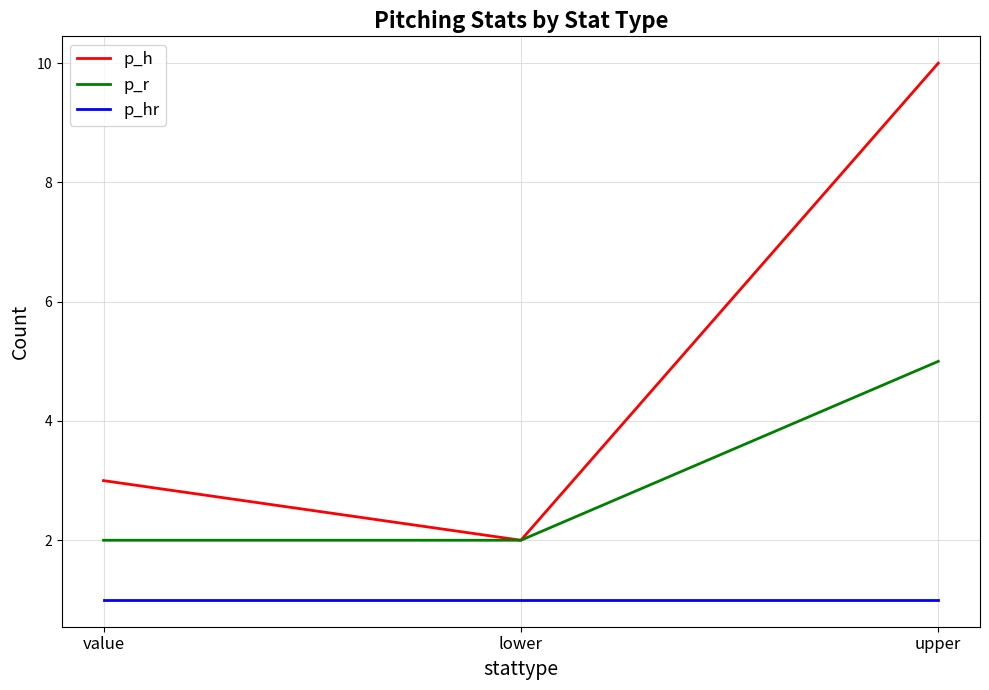

List the series in order of their peak value, lowest first.

p_hr, p_r, p_h